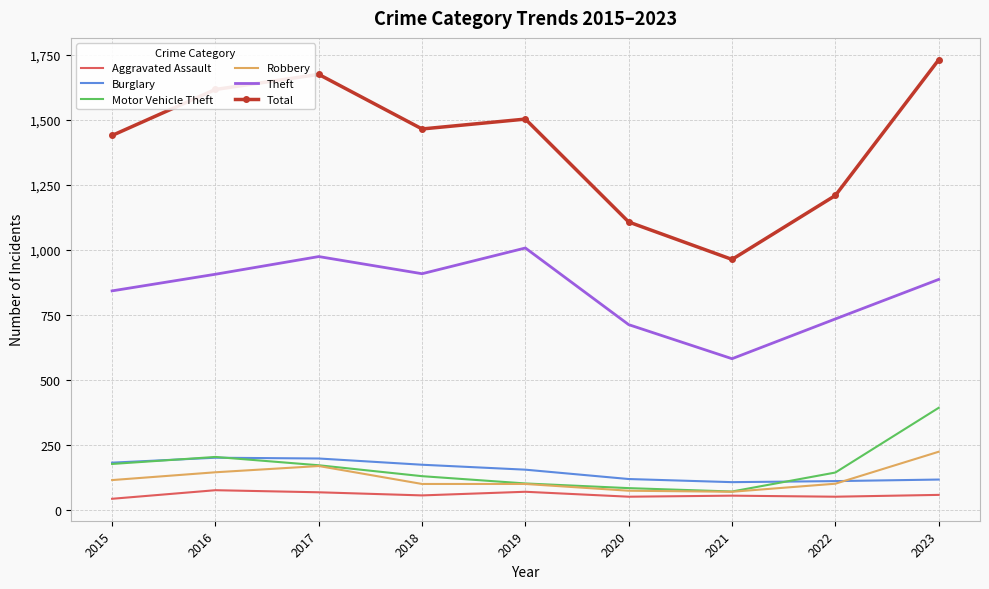

Which label corresponds to the largest value in the chart?

2023